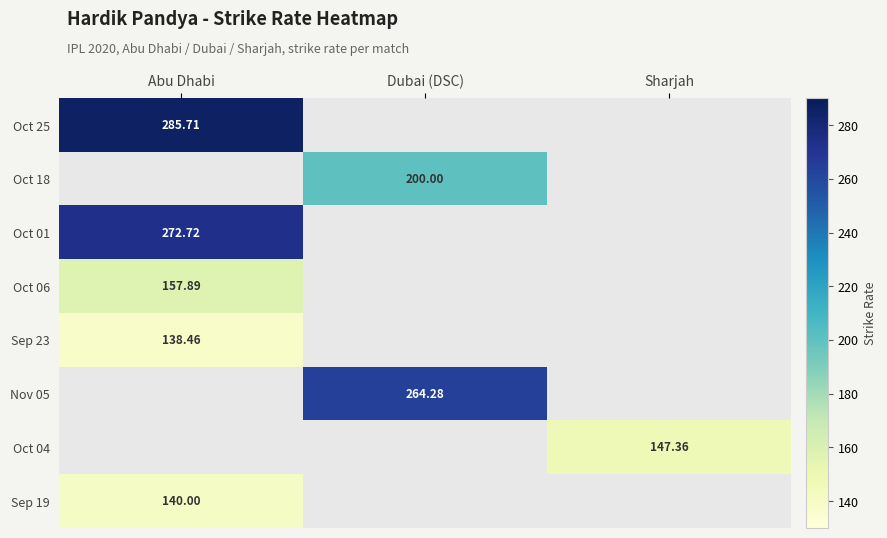

What is the spread (max minus min) of values at Abu Dhabi?

147.2